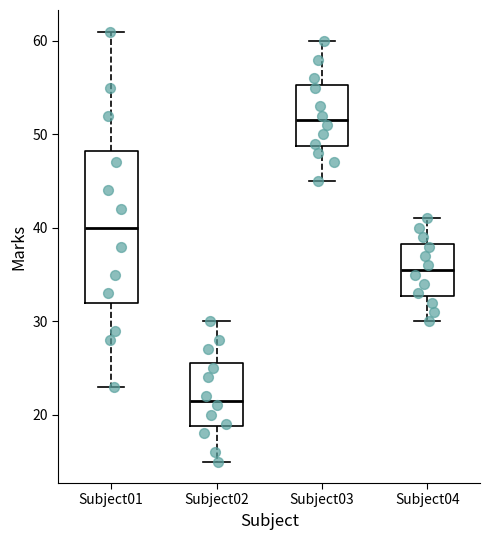

Reading left to right, transcribe this box plot: for each box, give where its median line is, the range the box spans, and where its two whiskers end, as read against the y-axis. The values are not printed on the chart, so give them approximately, as read against the axis.

Subject01: median 40, box 32 to 48, whiskers 23 to 61
Subject02: median 22, box 19 to 26, whiskers 15 to 30
Subject03: median 52, box 49 to 55, whiskers 45 to 60
Subject04: median 36, box 33 to 38, whiskers 30 to 41